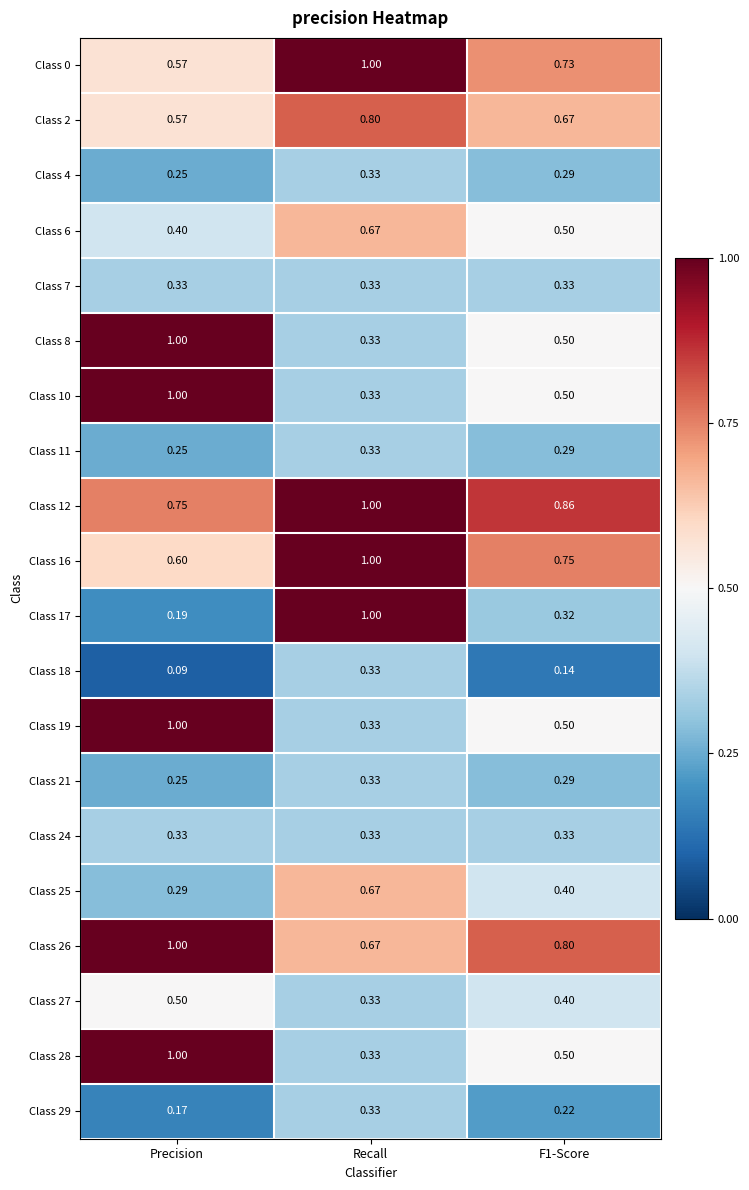

What is the maximum value shown in the chart?

1.0